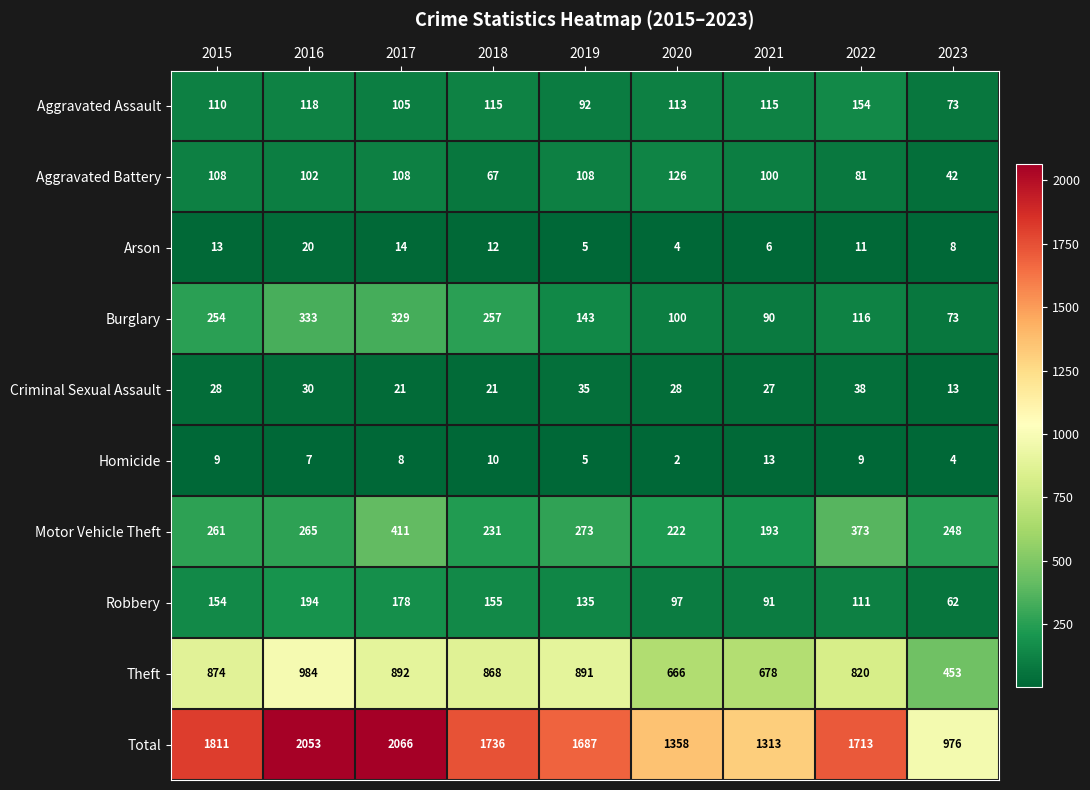

What is the total value across all series at 2023?

1952